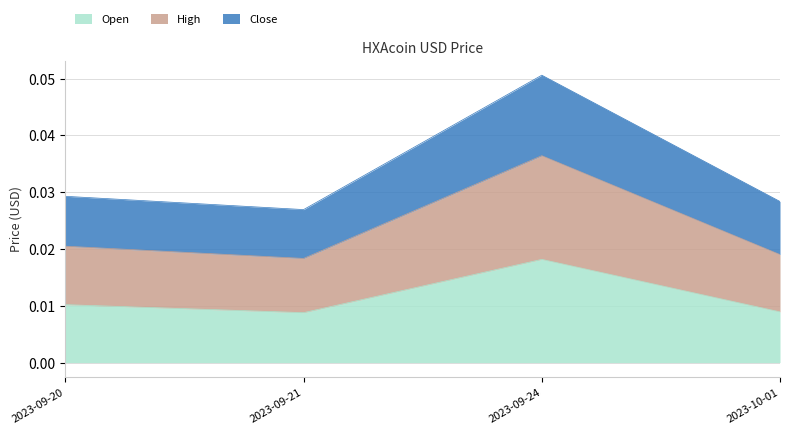

How many interior local peaks does the Open series have?

1